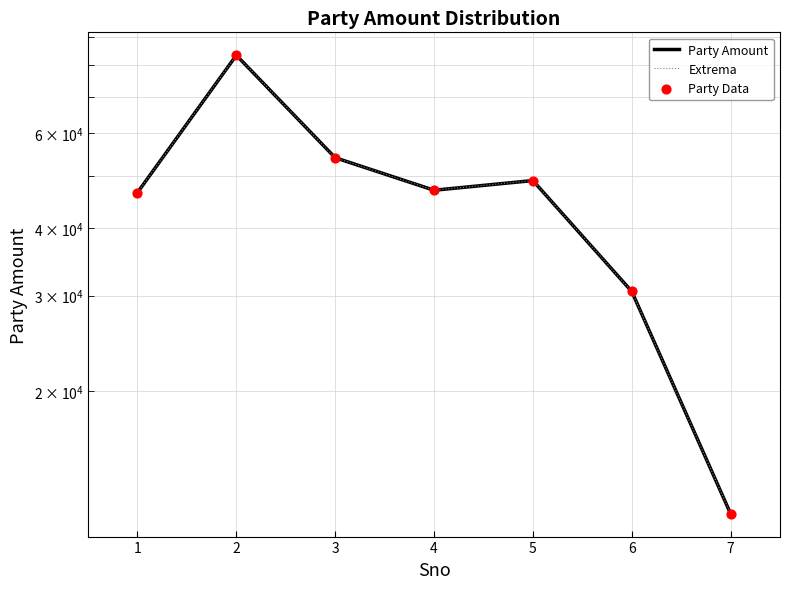

What are all the series names shown in the legend?

Party Amount, Extrema, Party Data